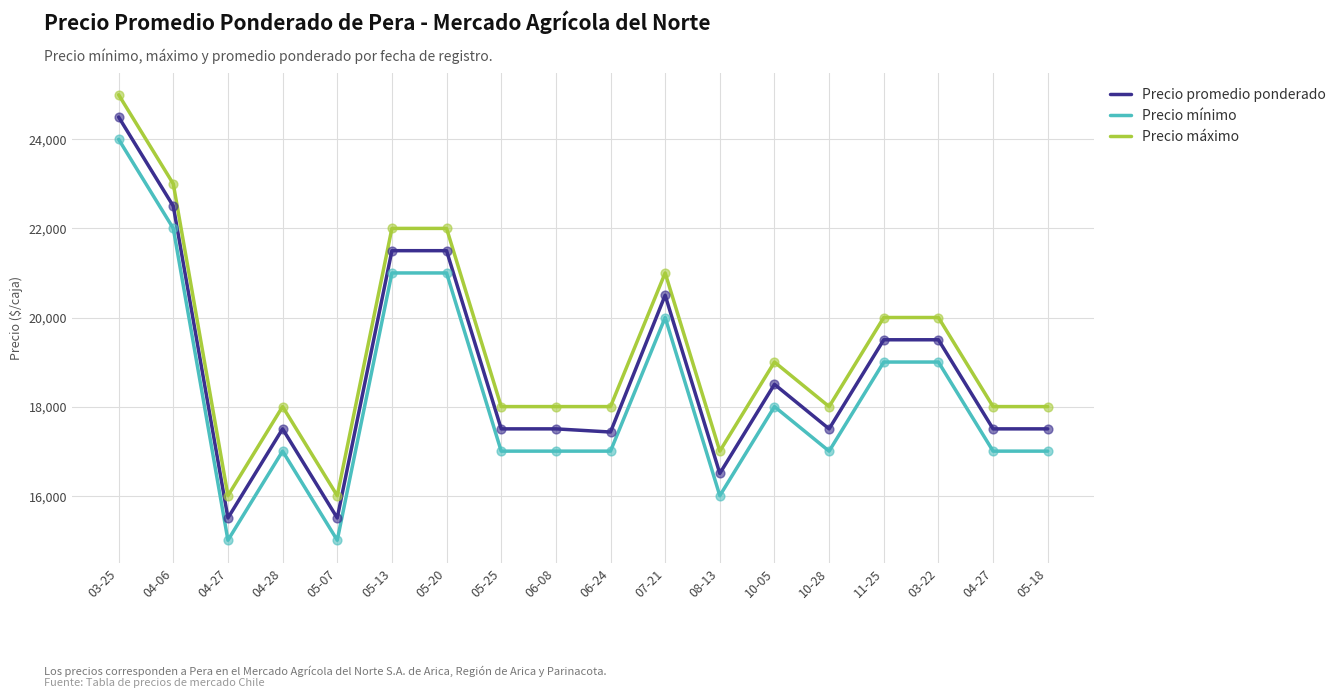

At how many categories does at least one series exceed 15692?

18